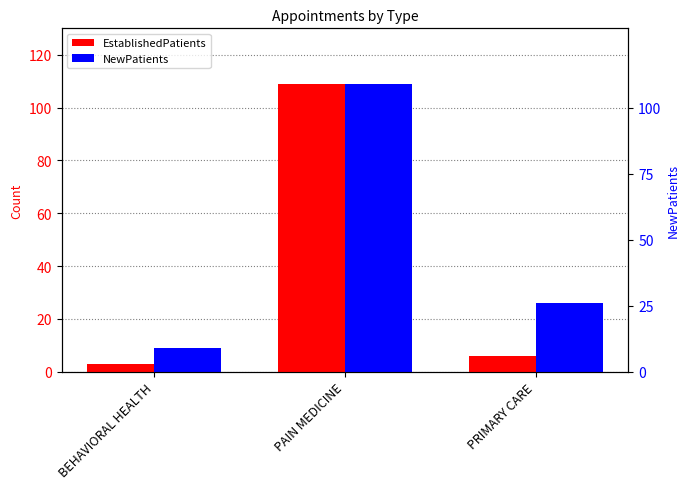

At which category is the sum across all series the highest?

PAIN MEDICINE